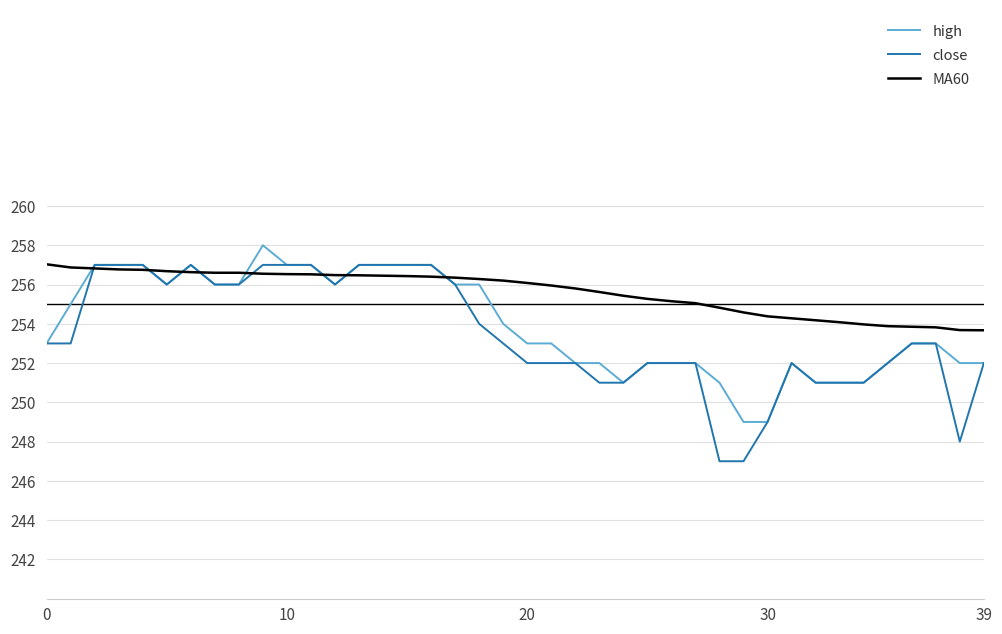

What is the maximum value for close?

257.0